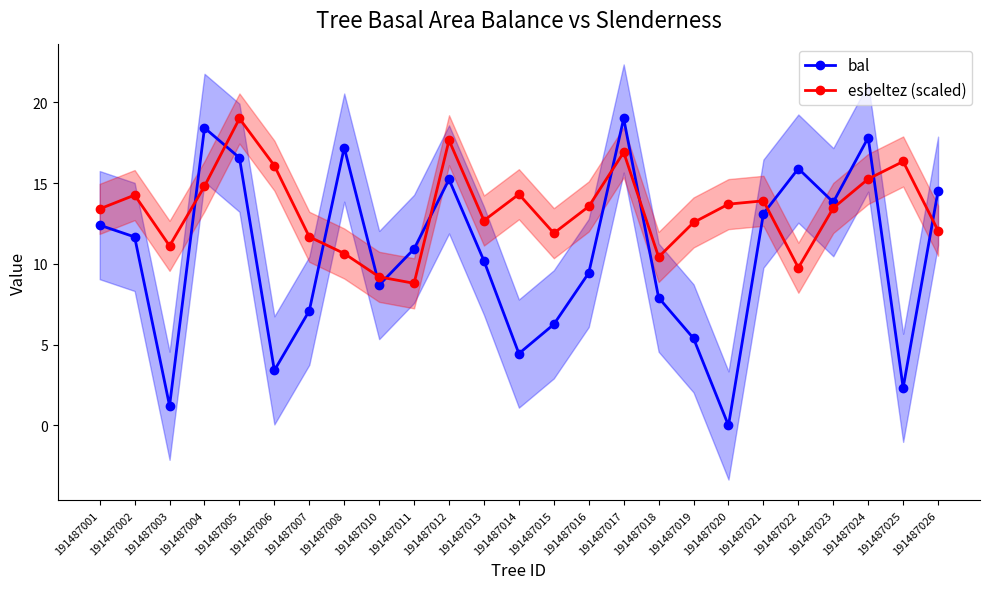

In bal, how many points are lower than both neighbors (excluding endpoints)?

7